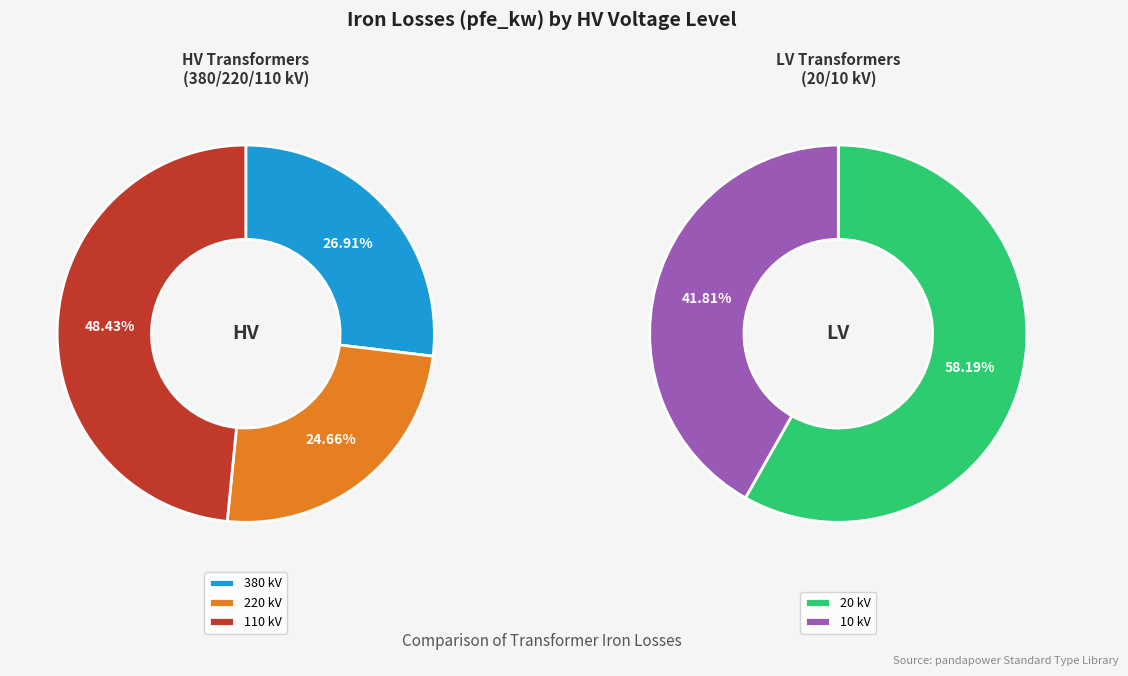

What is the smallest slice in the pie chart?

10